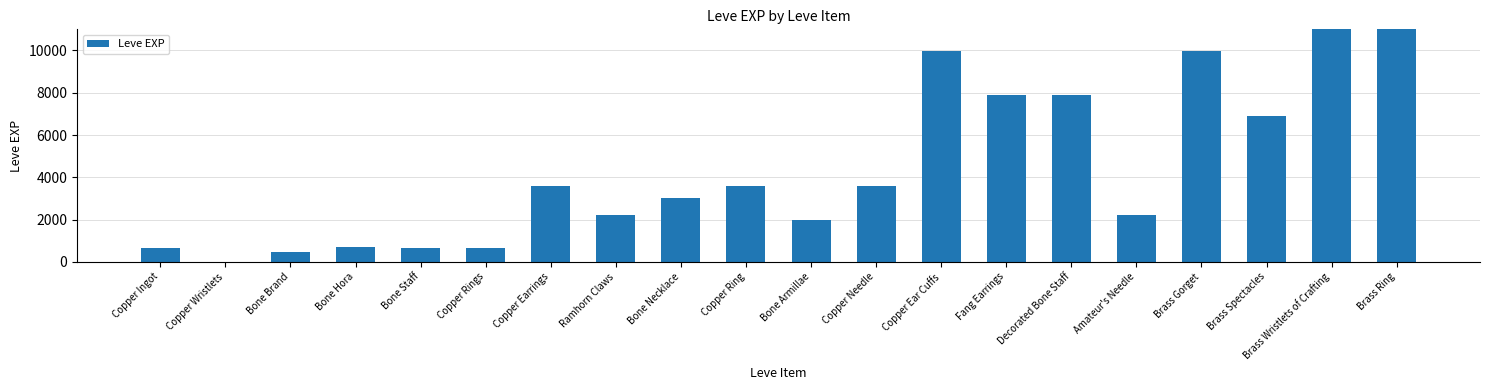

Reading left to right, transcribe all the data shown in this chart.

630	1	450	720	630	630	3600	2230	3040	3600	1980	3600	9990	7880	7880	2230	9990	6880	18910	13040